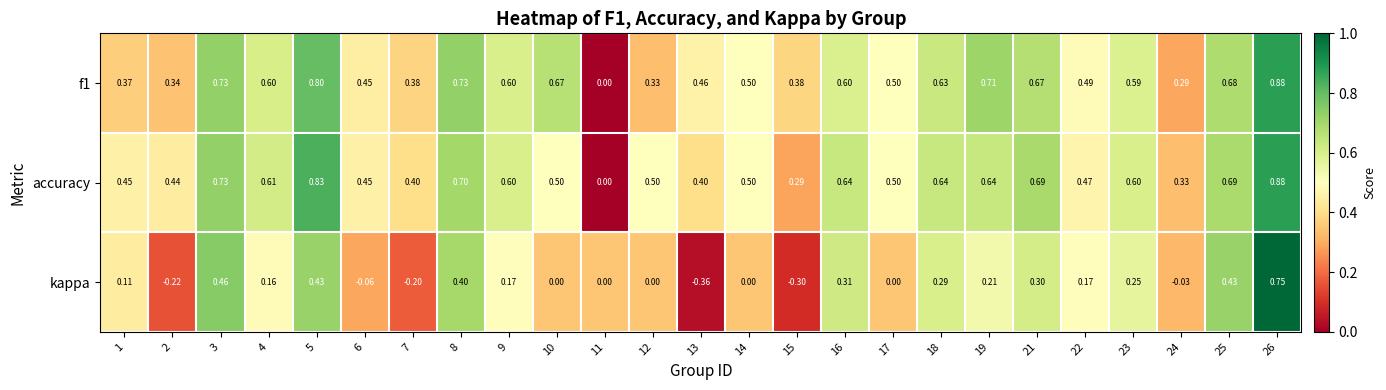

Is the value of f1 at 4 greater than the value of kappa at 14?

Yes